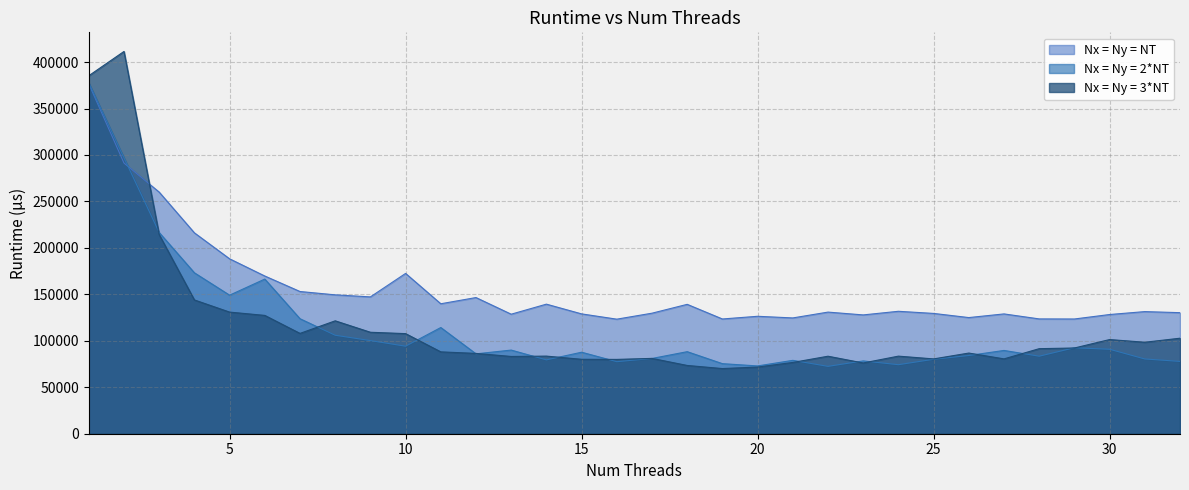

What is the difference between the highest and lowest values at 21?

47911